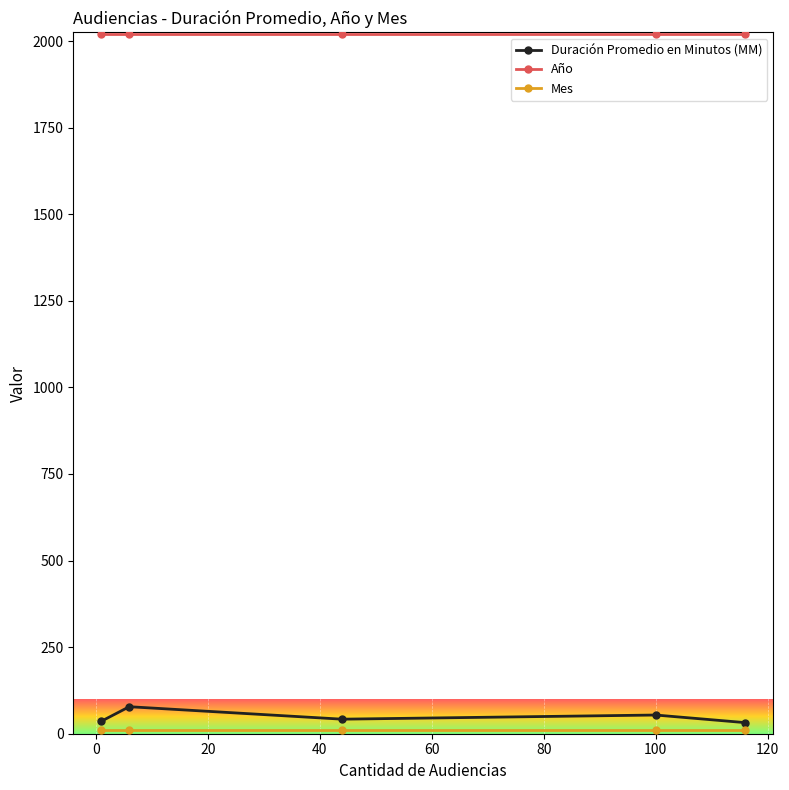

What is the highest value of the Duración Promedio en Minutos (MM) series?

78